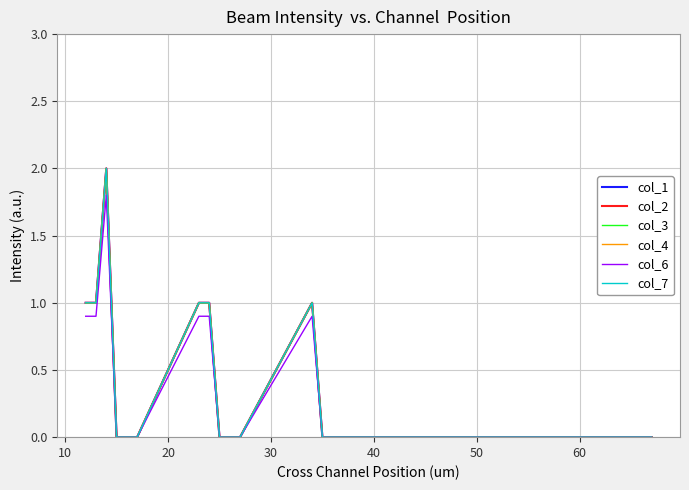

Which series has the widest spread of values?

col_1